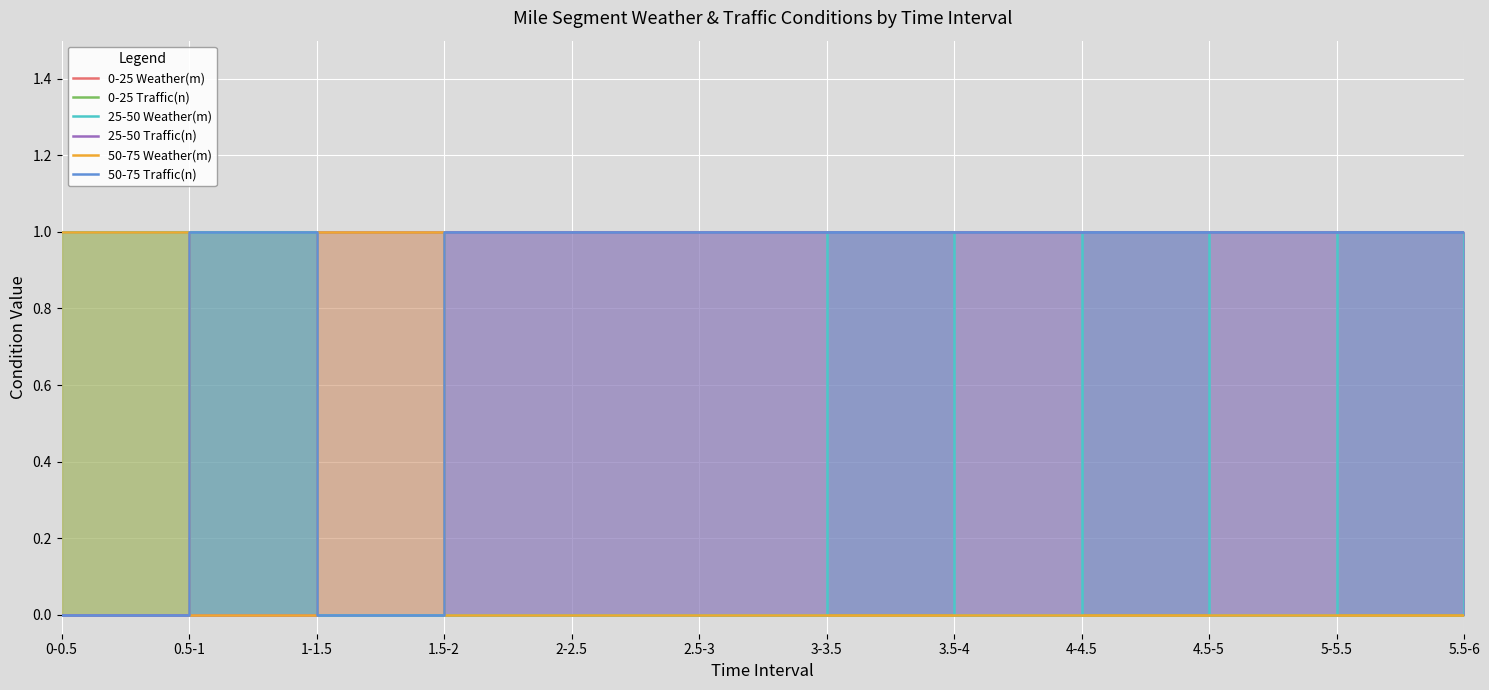

How many lines are shown in the chart?

6